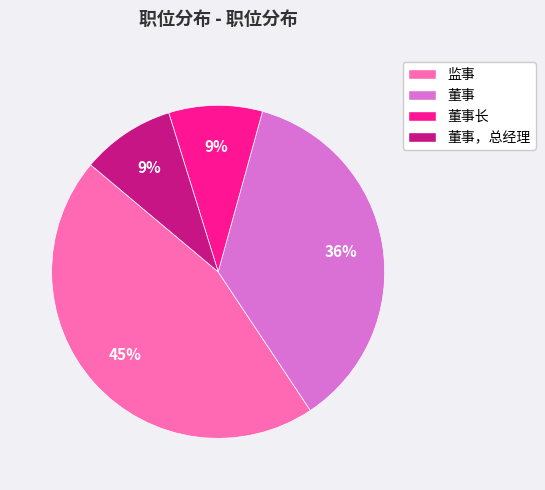

The 董事，总经理 slice represents 9% of the pie. True or false?

True